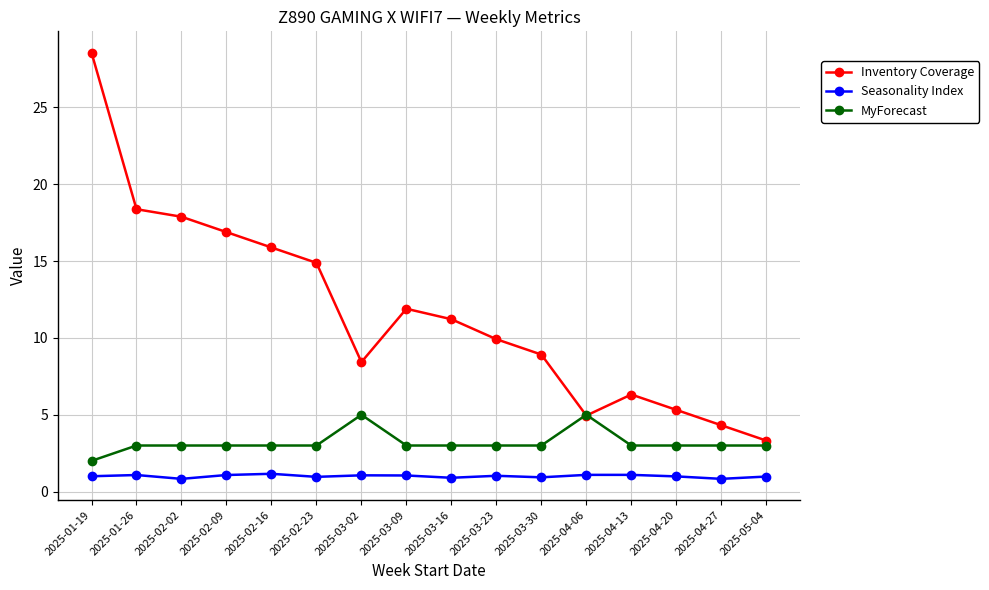

Does the chart display data point markers on the line(s)?

Yes